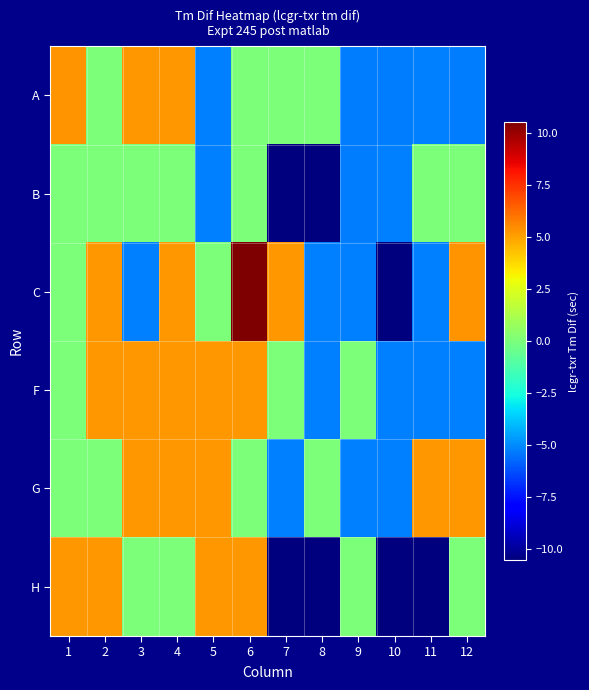

Reading left to right, extract all data points from this chart.

A: 1=5.3	2=0.0	3=5.3	4=5.3	5=-5.3	6=0.0	7=0.0	8=0.0	9=-5.3	10=-5.3	11=-5.3	12=-5.3
B: 1=0.0	2=0.0	3=0.0	4=0.0	5=-5.3	6=0.0	7=-10.5	8=-10.5	9=-5.3	10=-5.3	11=0.0	12=0.0
C: 1=0.0	2=5.3	3=-5.3	4=5.3	5=0.0	6=10.5	7=5.3	8=-5.3	9=-5.3	10=-10.5	11=-5.3	12=5.3
F: 1=0.0	2=5.3	3=5.3	4=5.3	5=5.3	6=5.3	7=0.0	8=-5.3	9=0.0	10=-5.3	11=-5.3	12=-5.3
G: 1=0.0	2=0.0	3=5.3	4=5.3	5=5.3	6=0.0	7=-5.3	8=0.0	9=-5.3	10=-5.3	11=5.3	12=5.3
H: 1=5.3	2=5.3	3=0.0	4=0.0	5=5.3	6=5.3	7=-10.5	8=-10.5	9=0.0	10=-10.5	11=-10.5	12=0.0